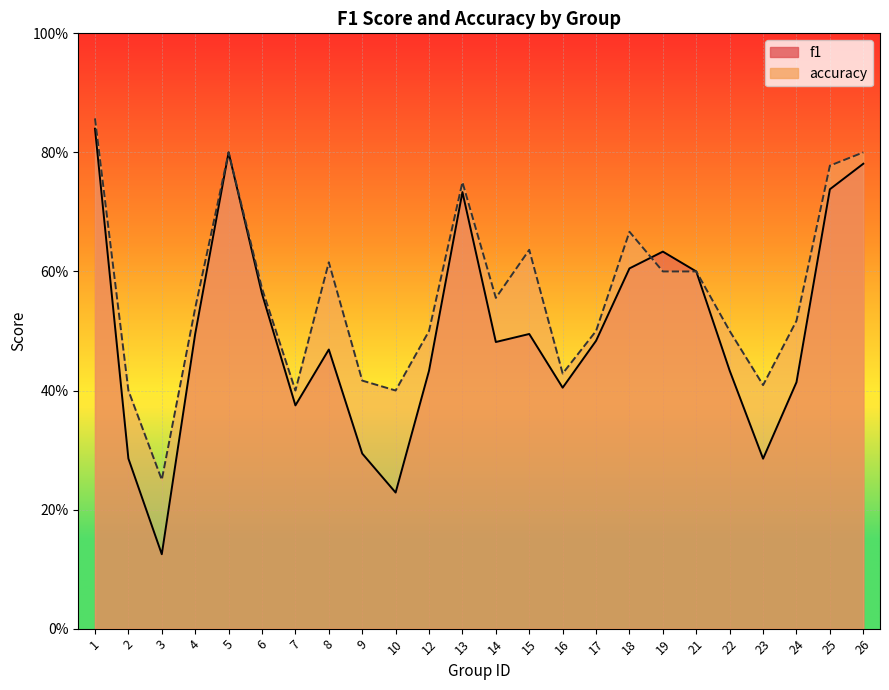

Which series has the largest total across all categories?

accuracy